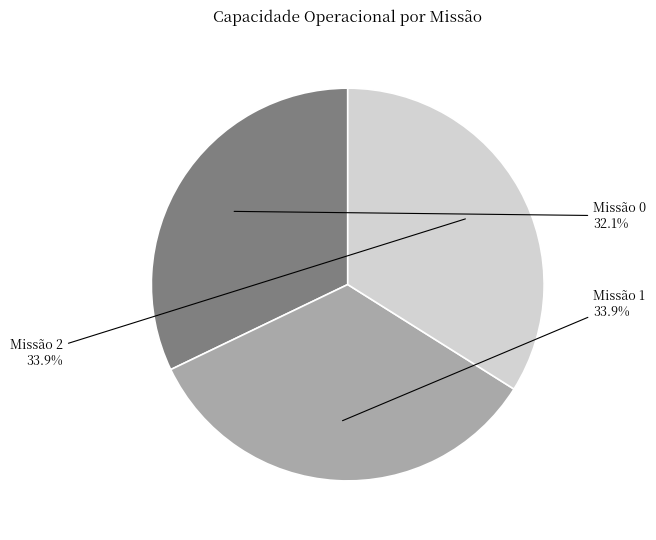

Which has a higher value, Missão 0 or Missão 2?

Missão 2